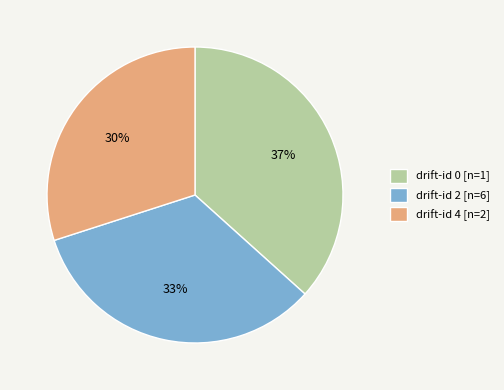

The drift-id 2 [n=6] slice represents 39% of the pie. True or false?

False